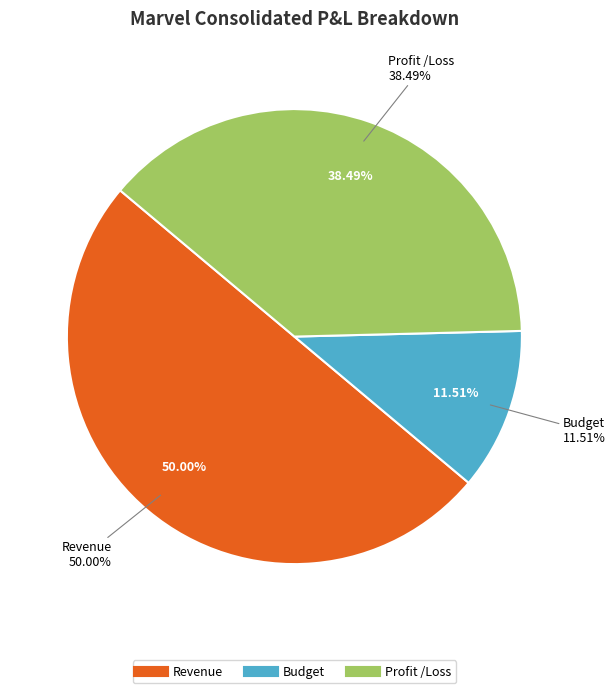

What percentage is NOT represented by Profit /Loss?

61.5%